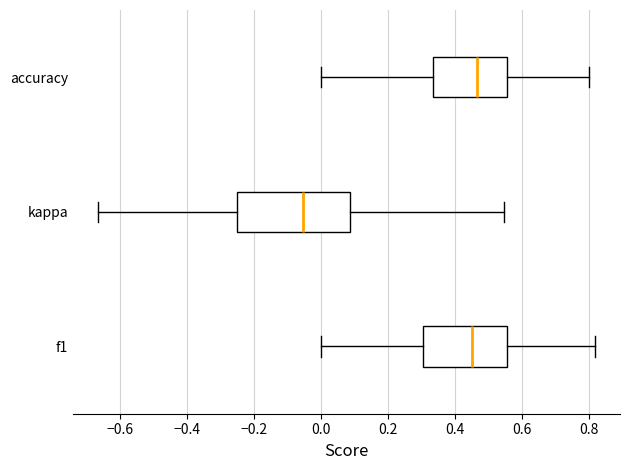

Where is the right edge of the box for kappa on the x-axis? The values are not printed on the chart, so give them approximately, as read against the axis.

0.08